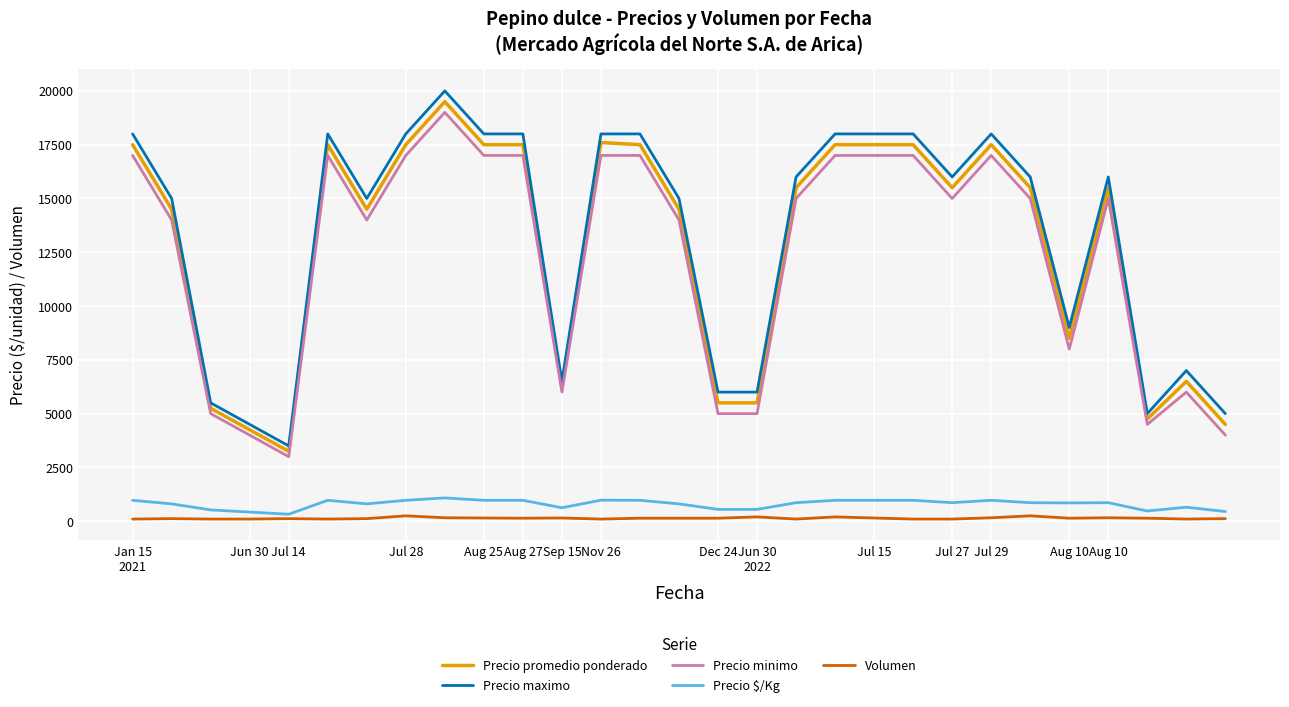

True or false: Volumen and Precio minimo cross at least once.

False